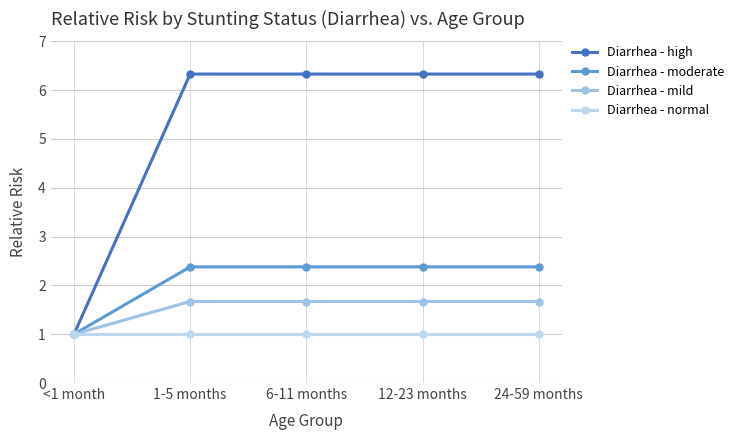

What position from the right is 24-59 months?

1